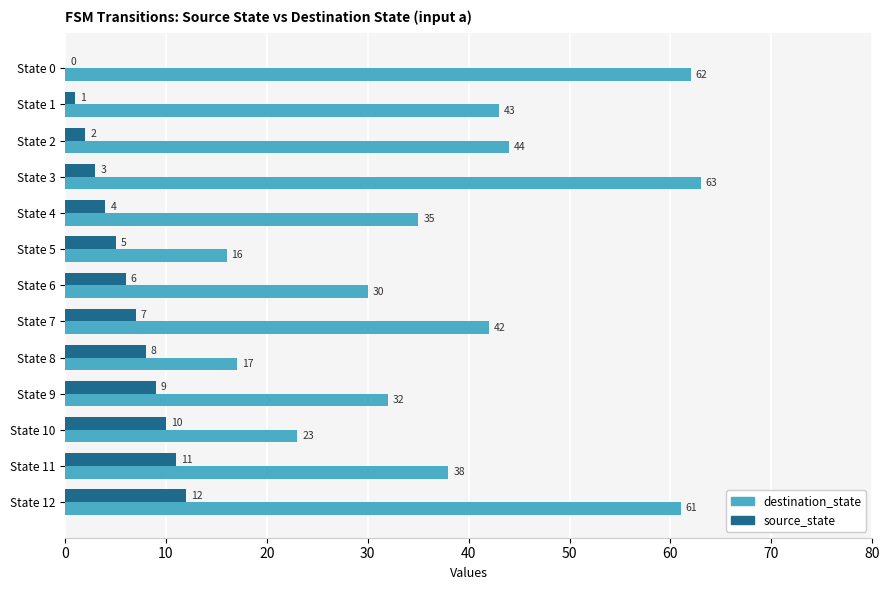

Which series has the largest total across all categories?

destination_state